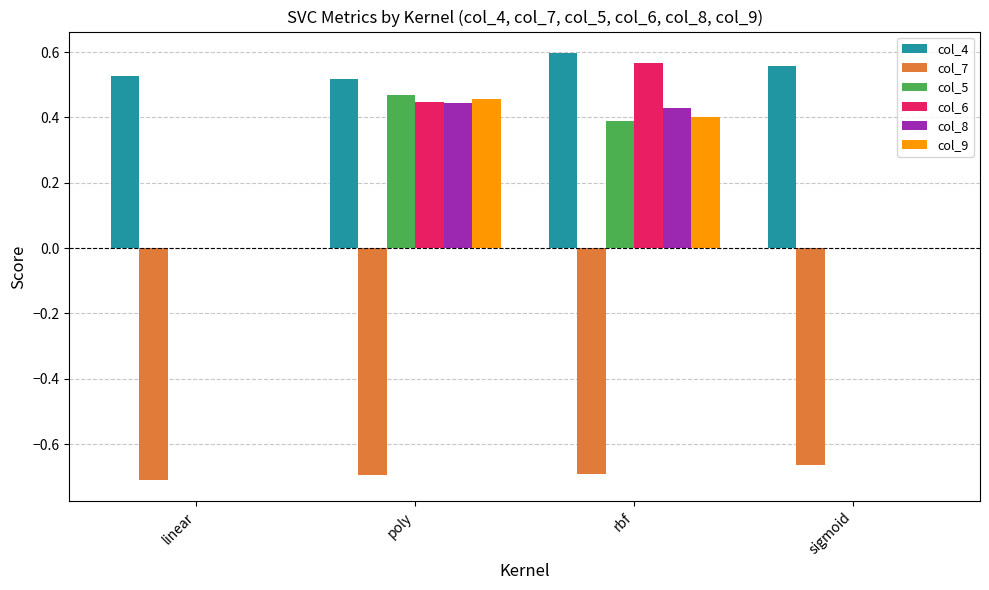

The col_7 series shows -0.7 at linear. True or false?

True